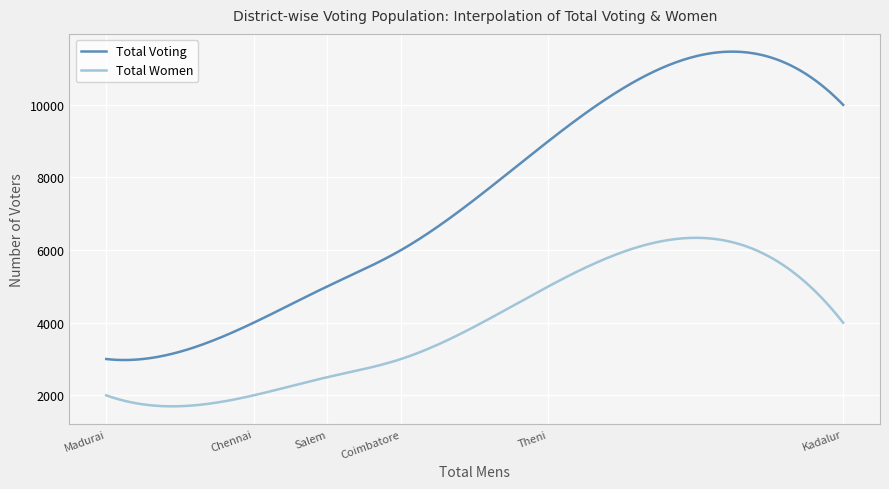

Rank the series by their maximum value, from highest to lowest.

Total Voting, Total Women